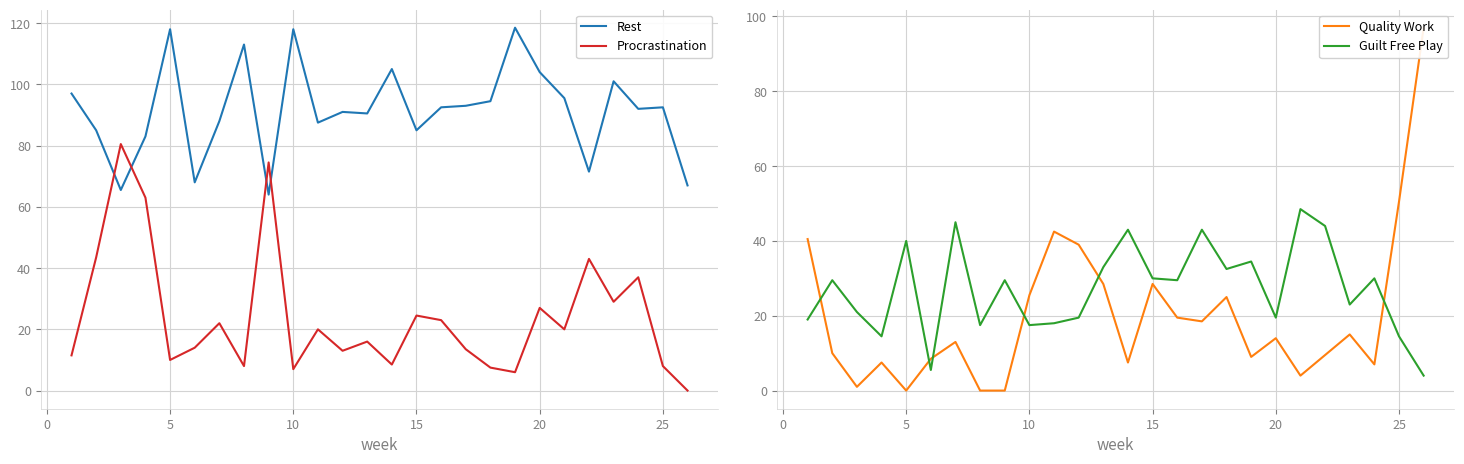

What is the maximum value for Rest?

118.5